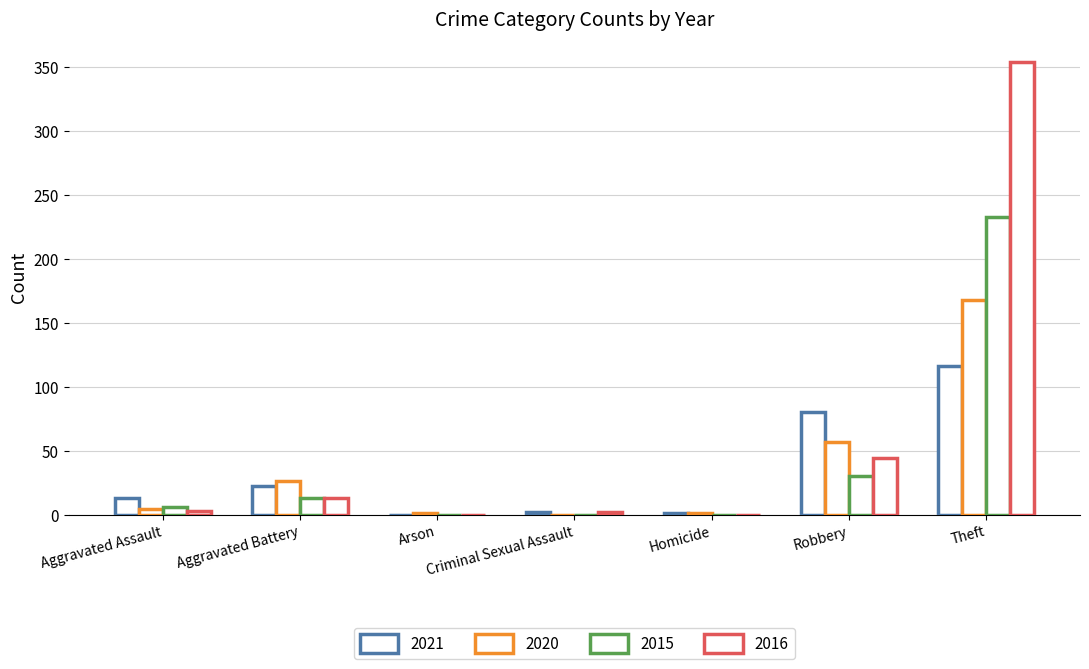

How many groups of bars are there?

7